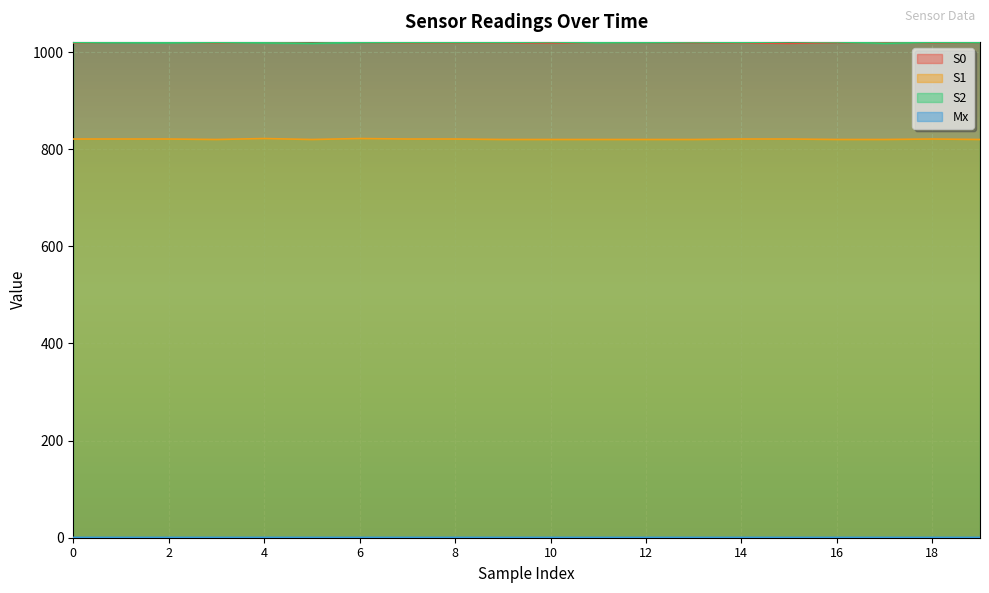

Is it true that Mx equals 1.1 at 8?

False